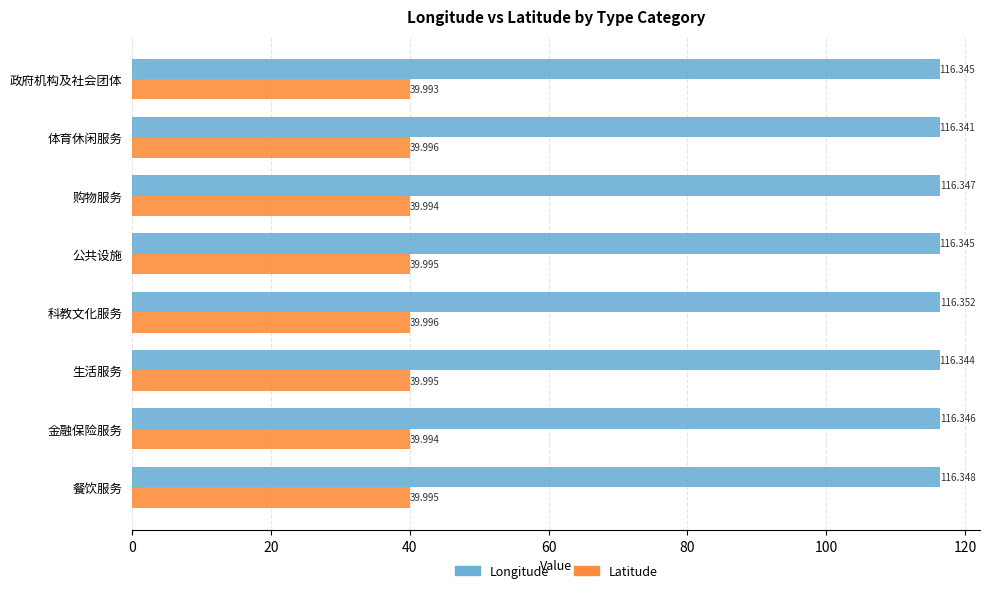

Which series has the largest total across all categories?

Longitude